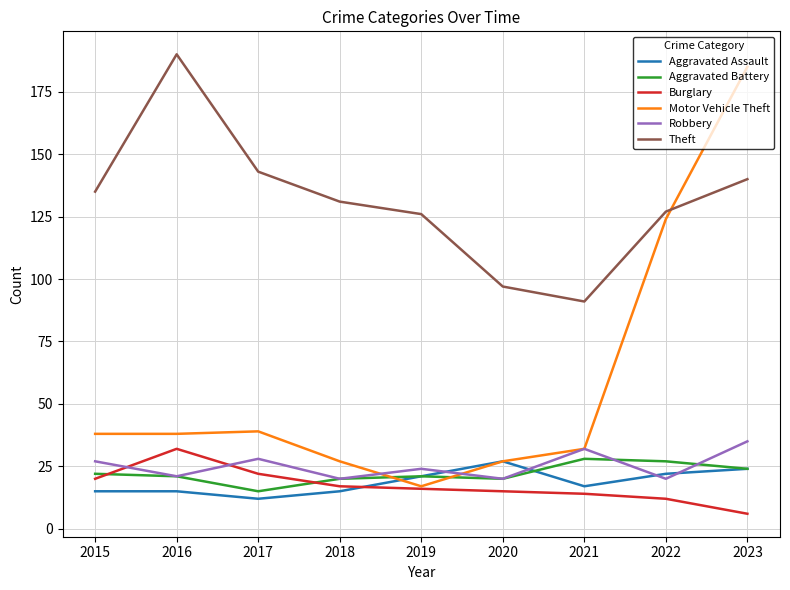

What is the difference between the highest and lowest values at 2018?

116